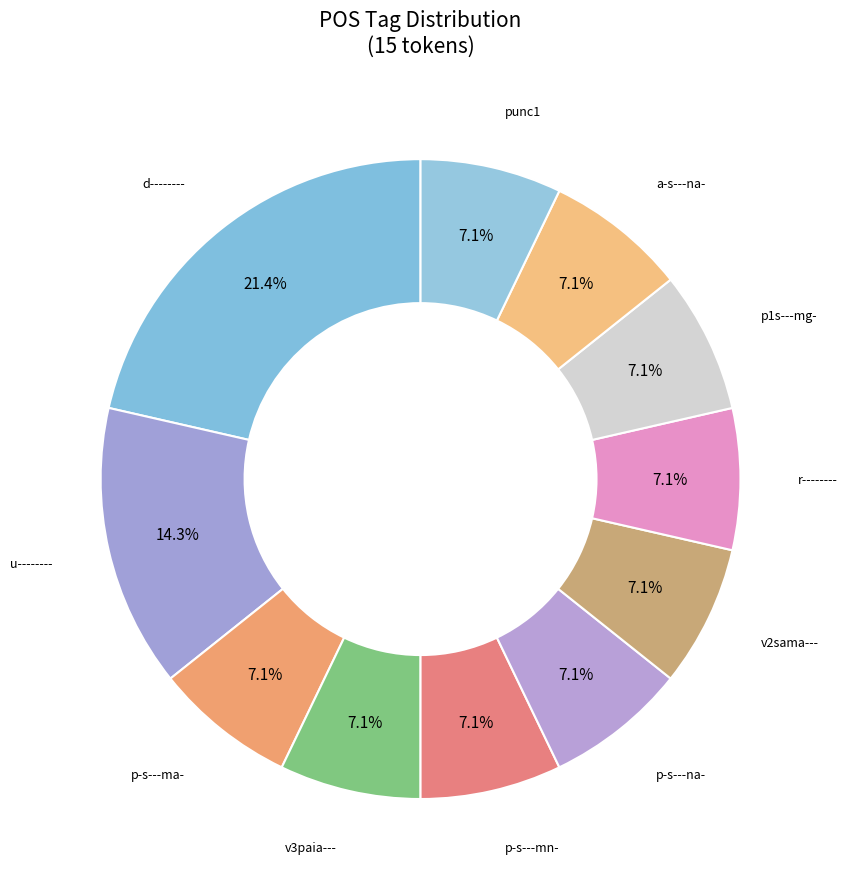

To the nearest percent, what portion does p-s---ma- represent?

7%